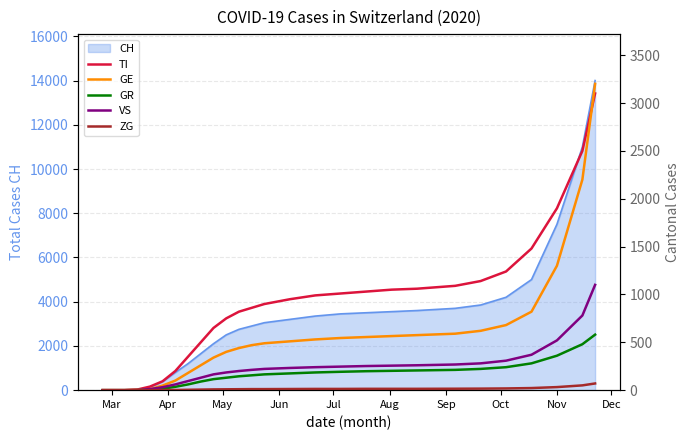

What is the difference between the second highest and minimum values in the VS series?

780